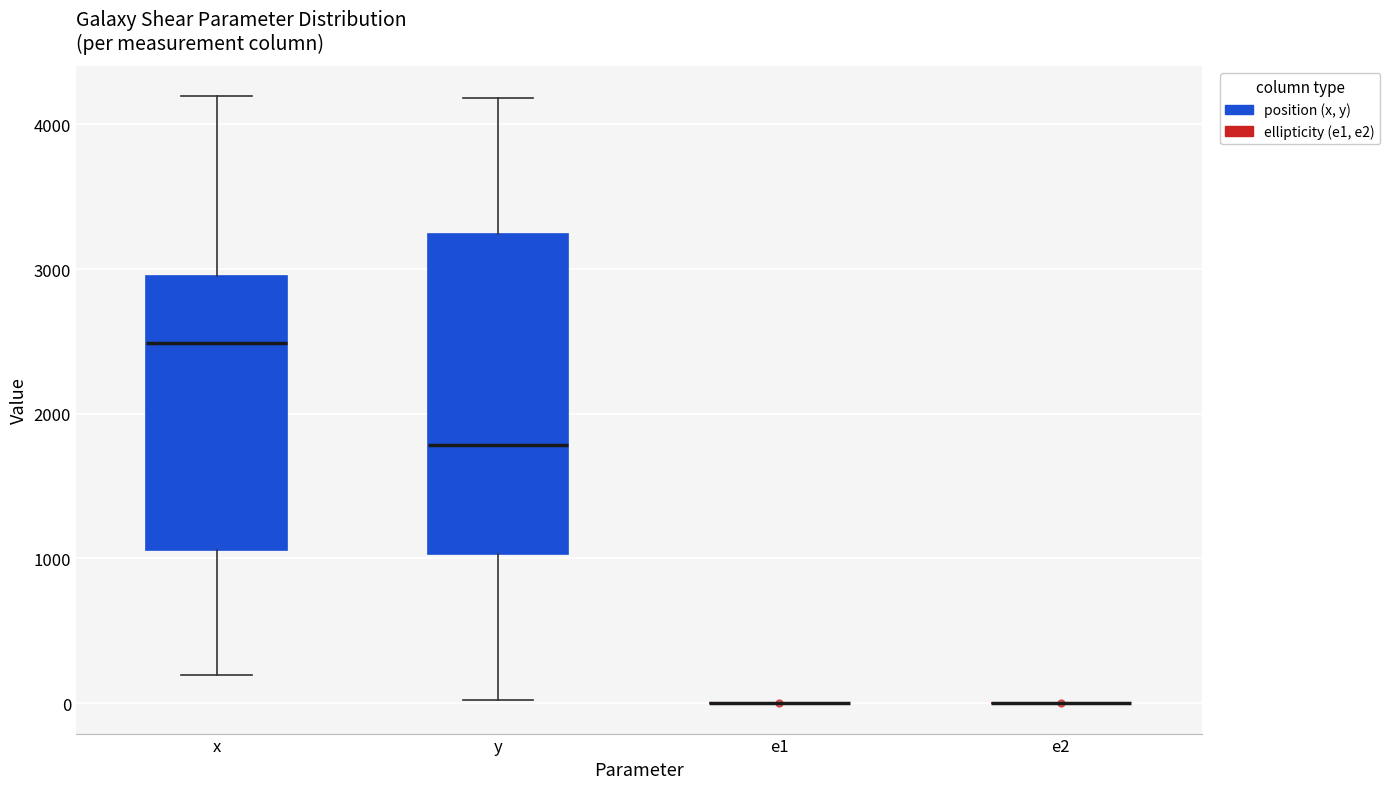

Which box is the tallest, from its lower edge to its upper edge?

y